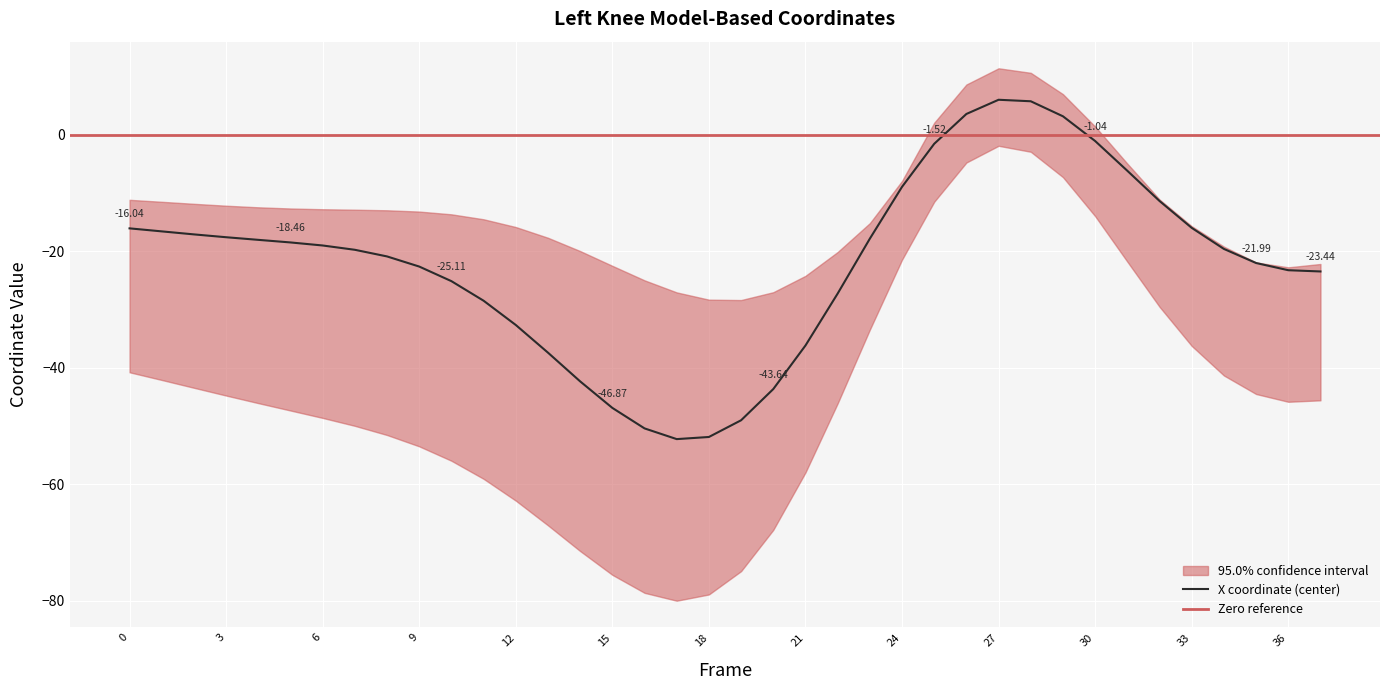

What is the total value across all series at 33?

-35.9